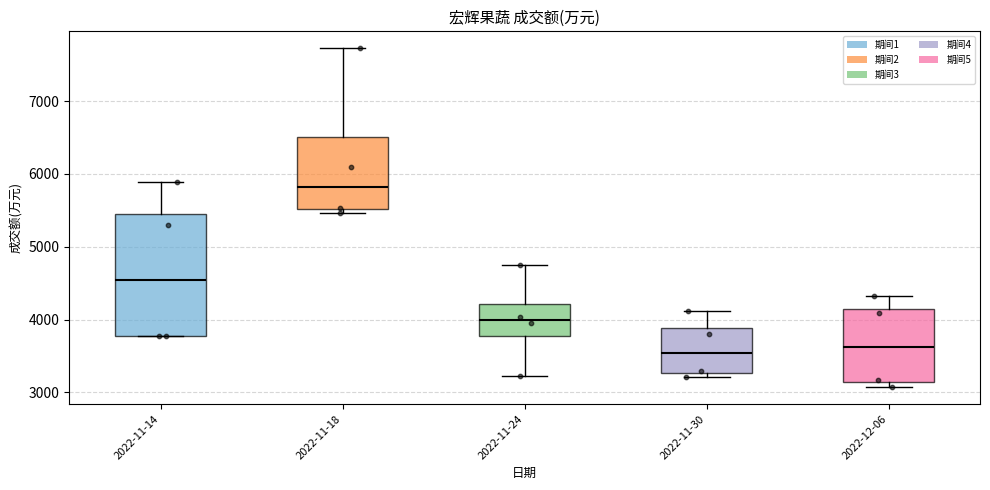

Which box has the highest median line?

2022-11-18